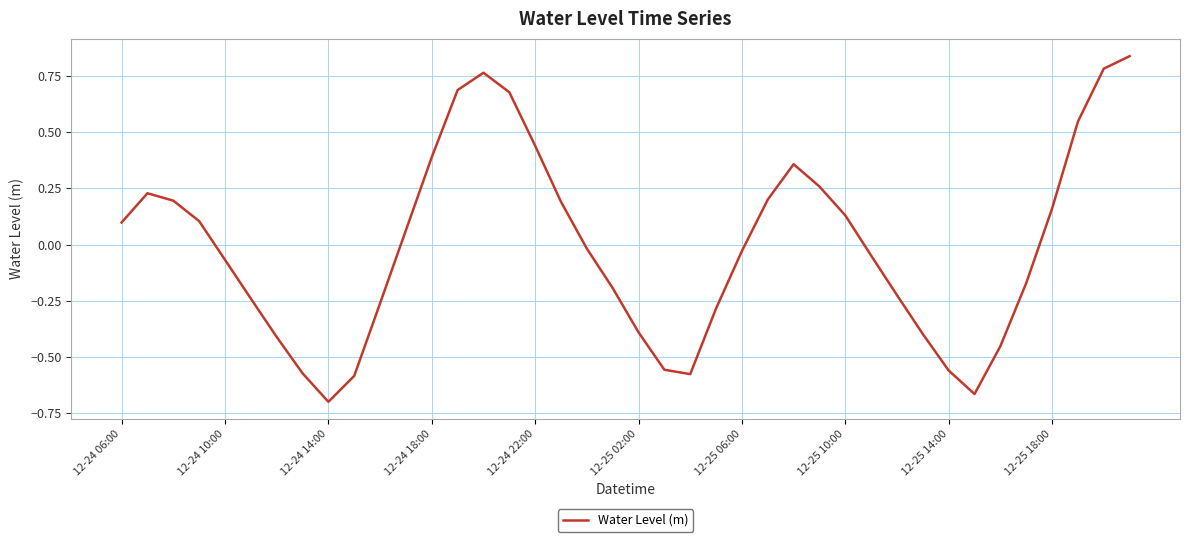

What is the difference between the second highest and second lowest values?

1.4